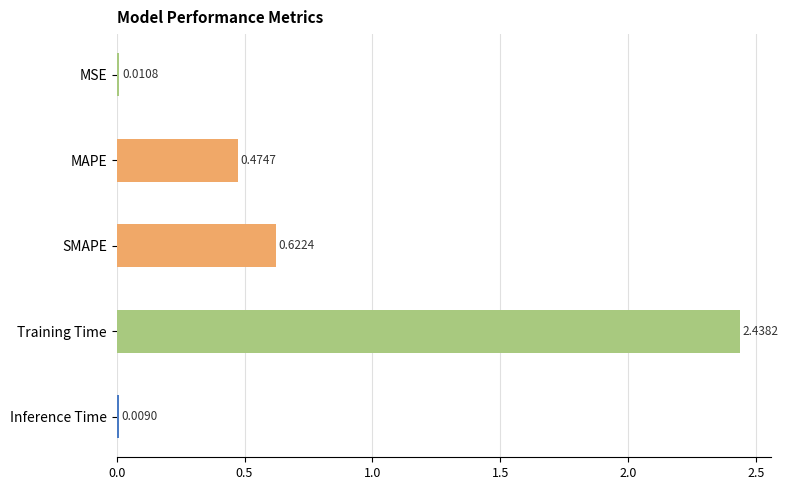

What is the label of the 1st bar from the top?

MSE